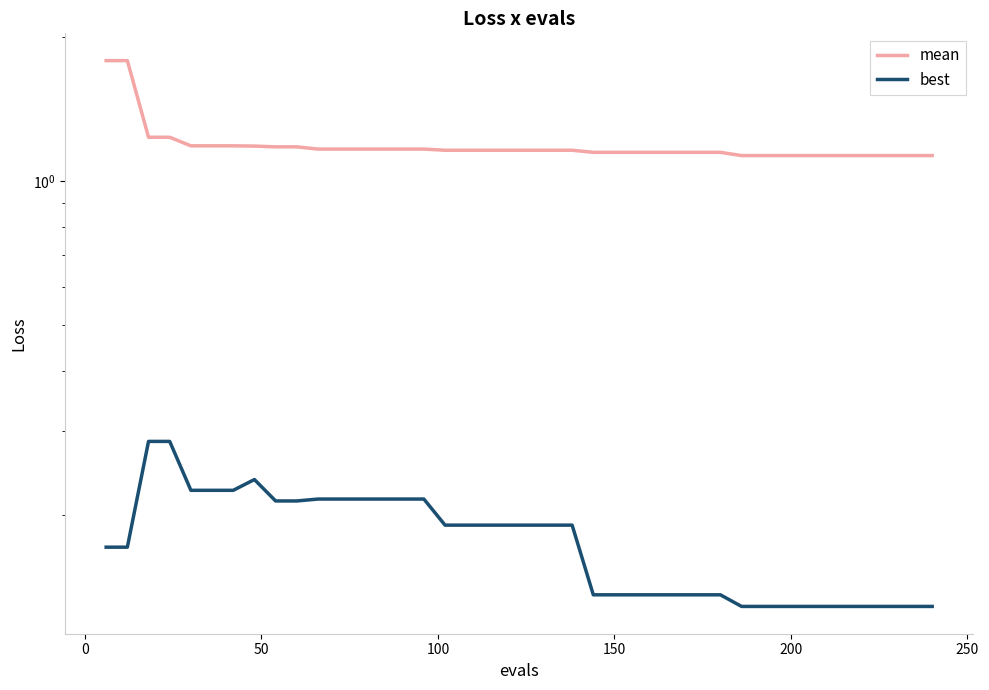

Which series has the widest spread of values?

mean